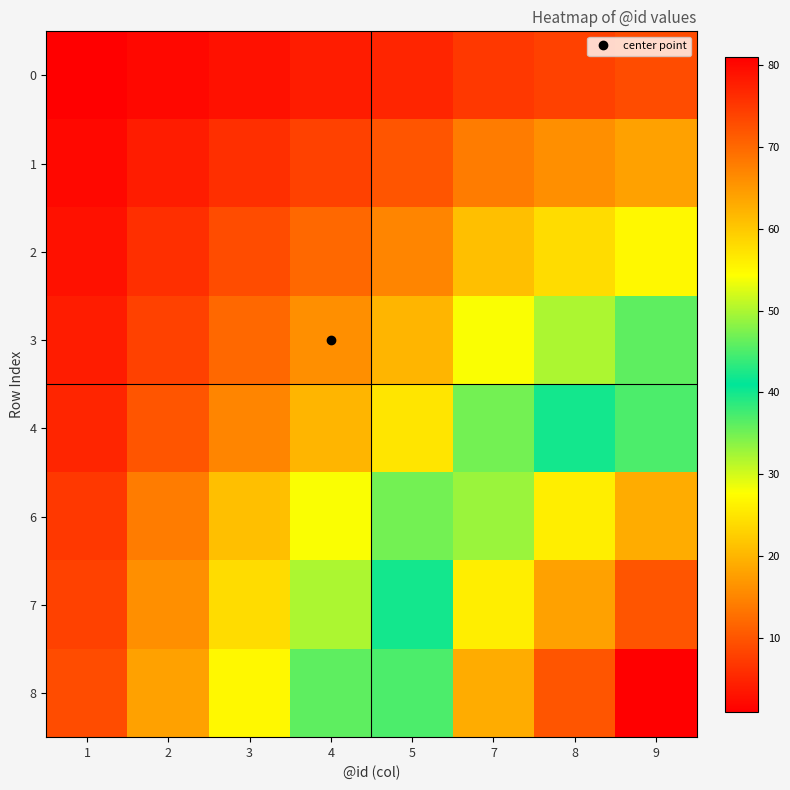

Which has a higher value, 2 or 7?

7